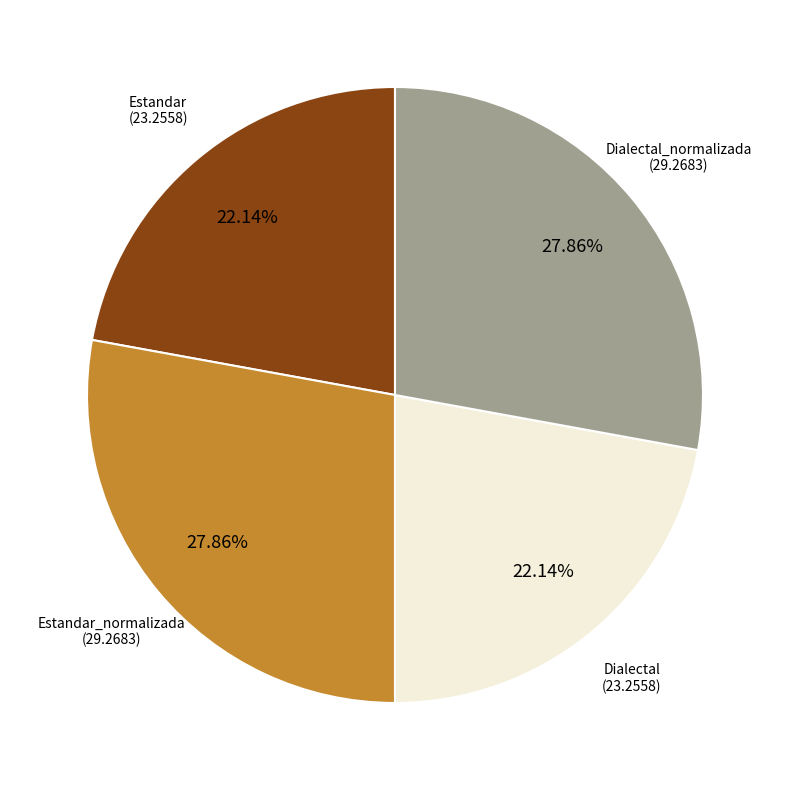

Is there any slice that represents more than half of the pie?

No